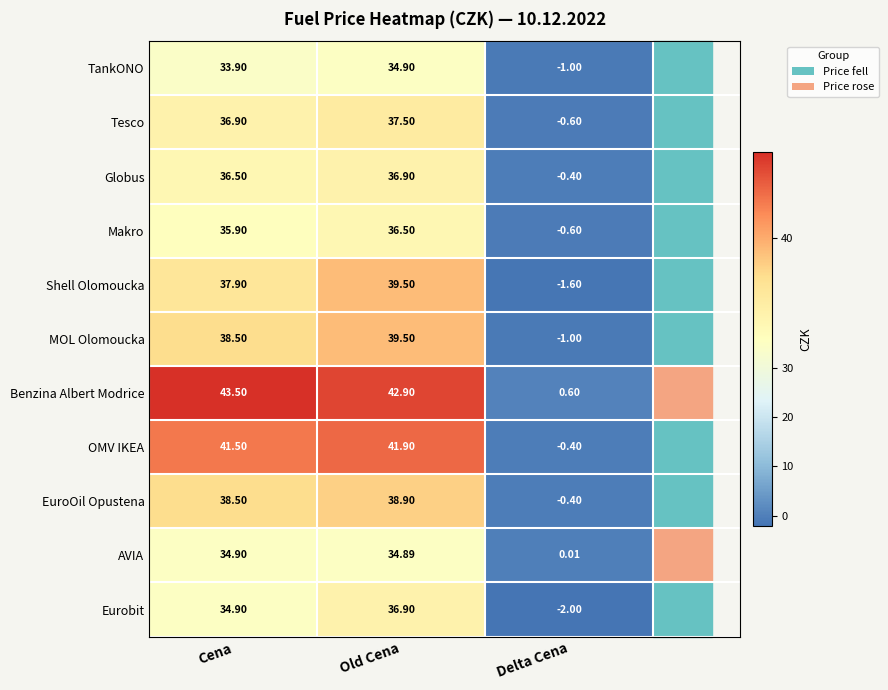

Rank the categories by TankONO value from lowest to highest.

Delta Cena, Cena, Old Cena